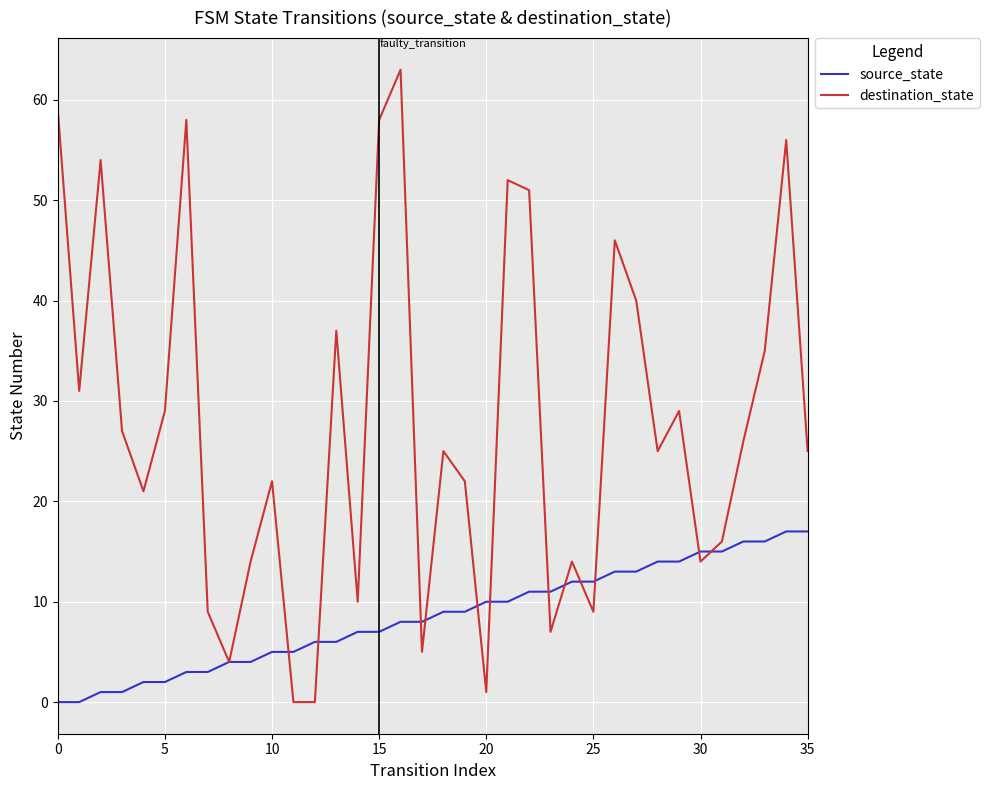

List the series in order of their overall mean, lowest first.

source_state, destination_state